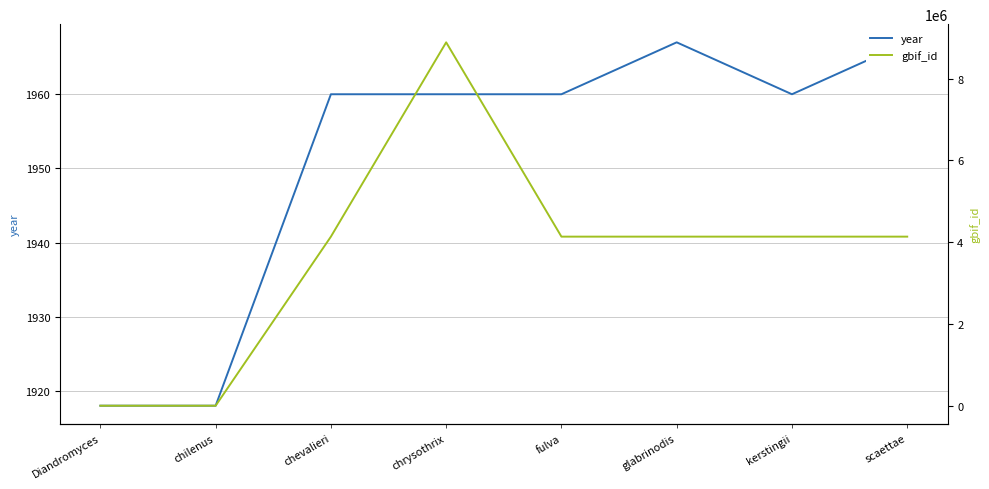

How many data points in gbif_id are above 4136001?

3